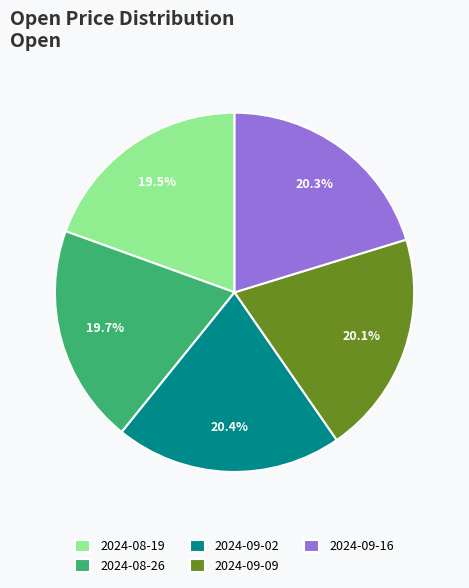

Count the number of slices in the pie.

5